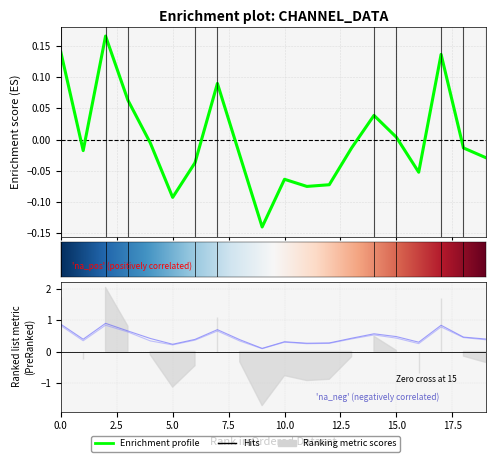

Between 16 and 9, which is larger?

16